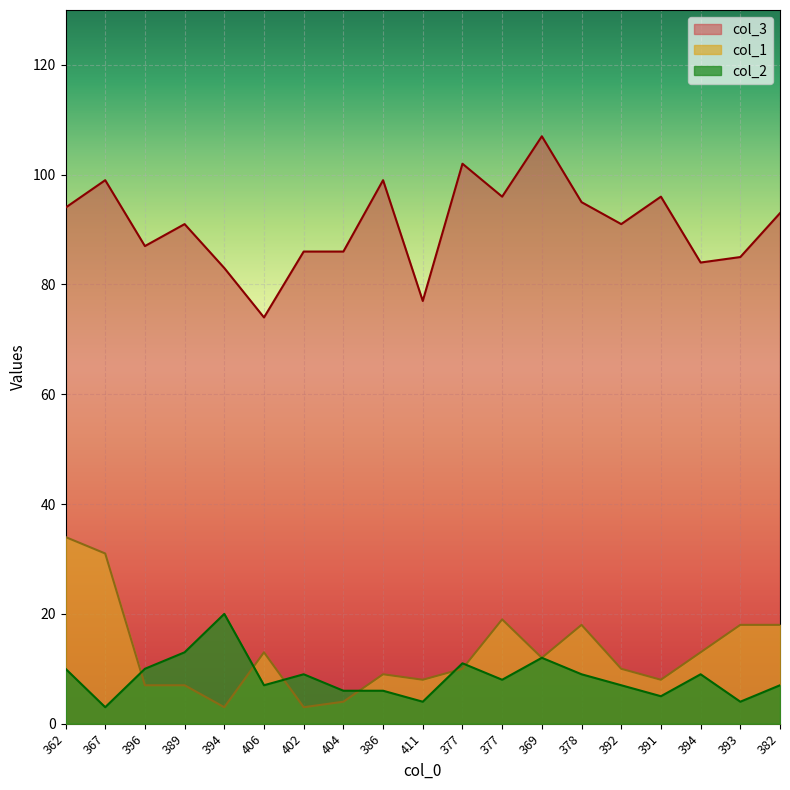

Count the number of categories in the chart.

19